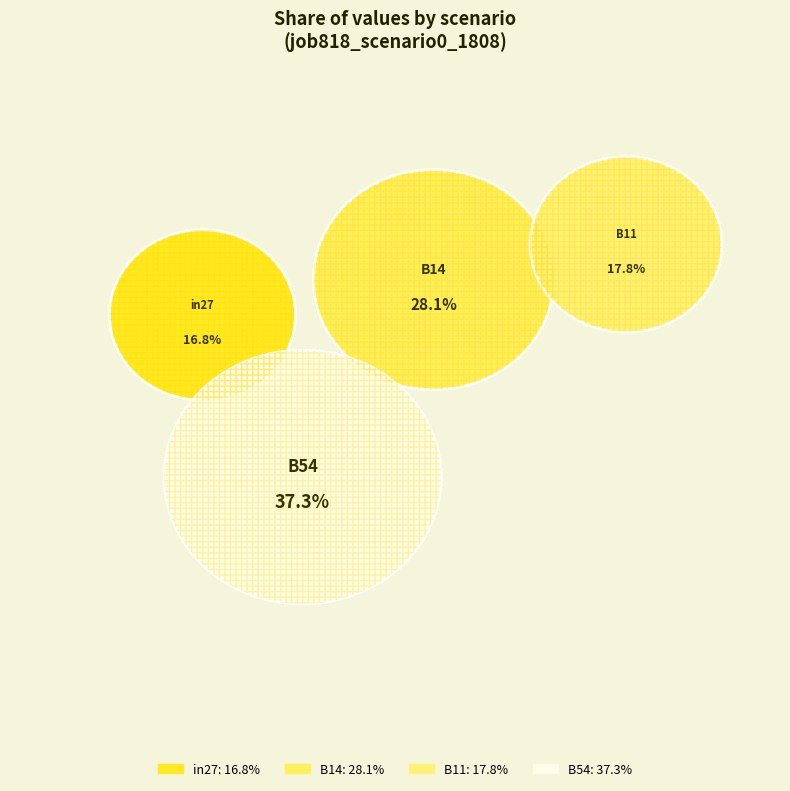

Is it true that B54 is 37% of the pie?

True